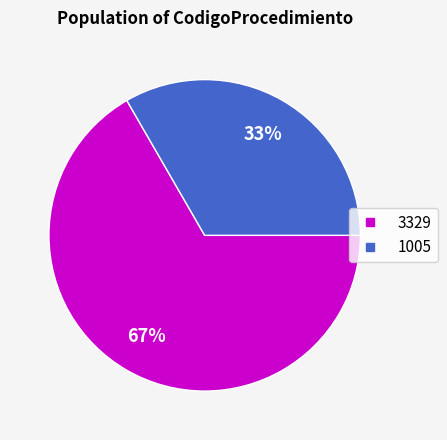

To the nearest percent, what is the average slice percentage?

50%